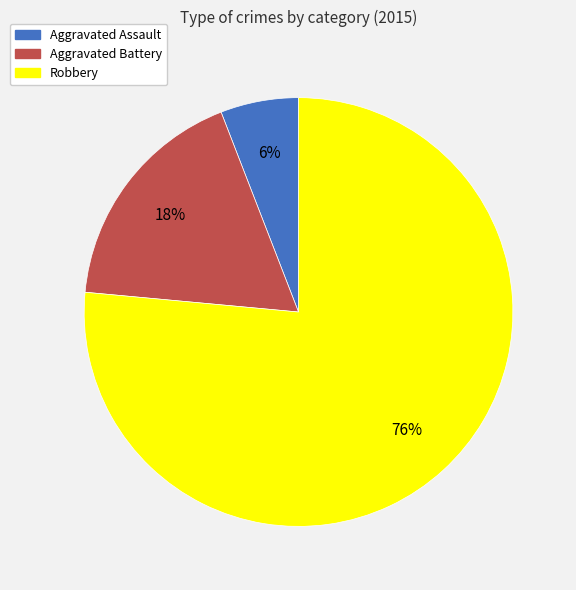

Which has a higher value, Aggravated Assault or Aggravated Battery?

Aggravated Battery